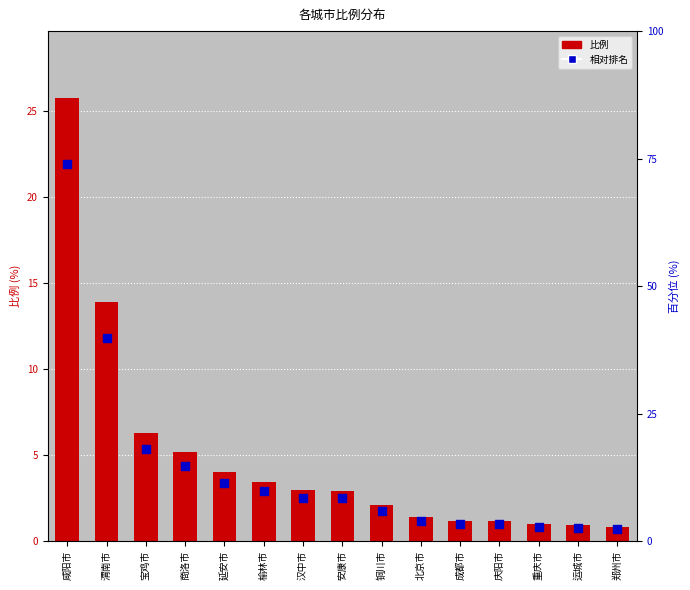

Which series has the largest total across all categories?

比例